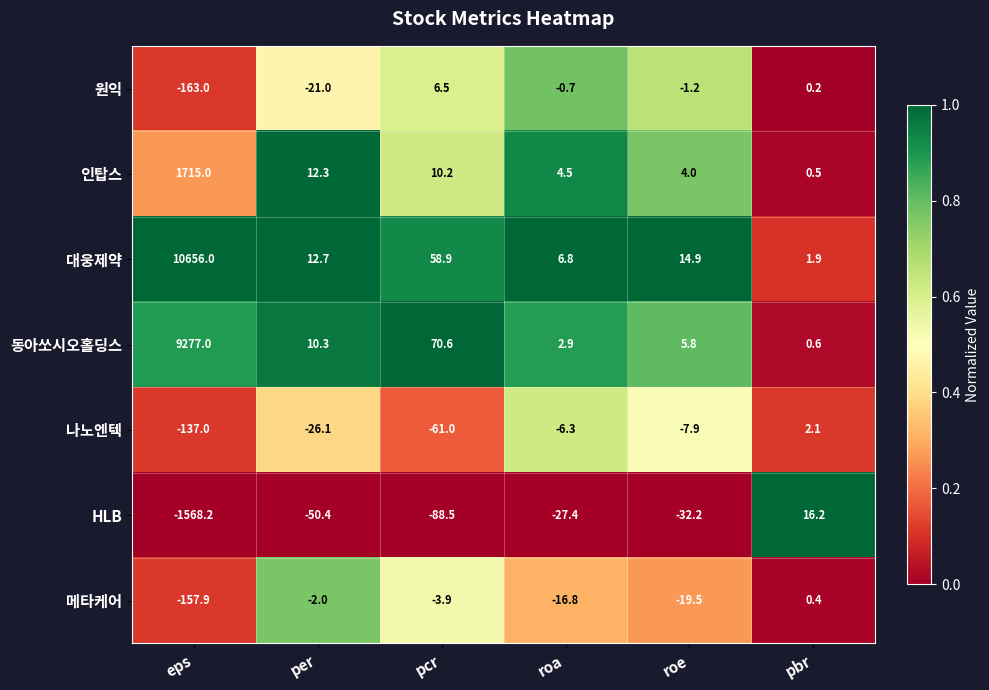

What is the maximum value shown in the chart?

10656.0